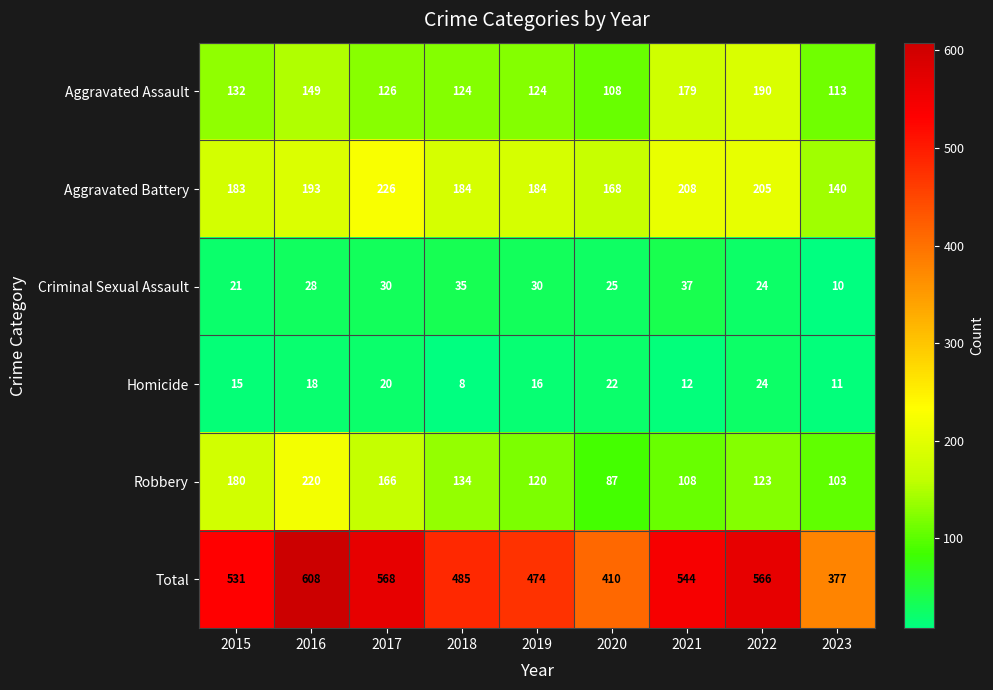

Rank the categories by Total value from highest to lowest.

2016, 2017, 2022, 2021, 2015, 2018, 2019, 2020, 2023